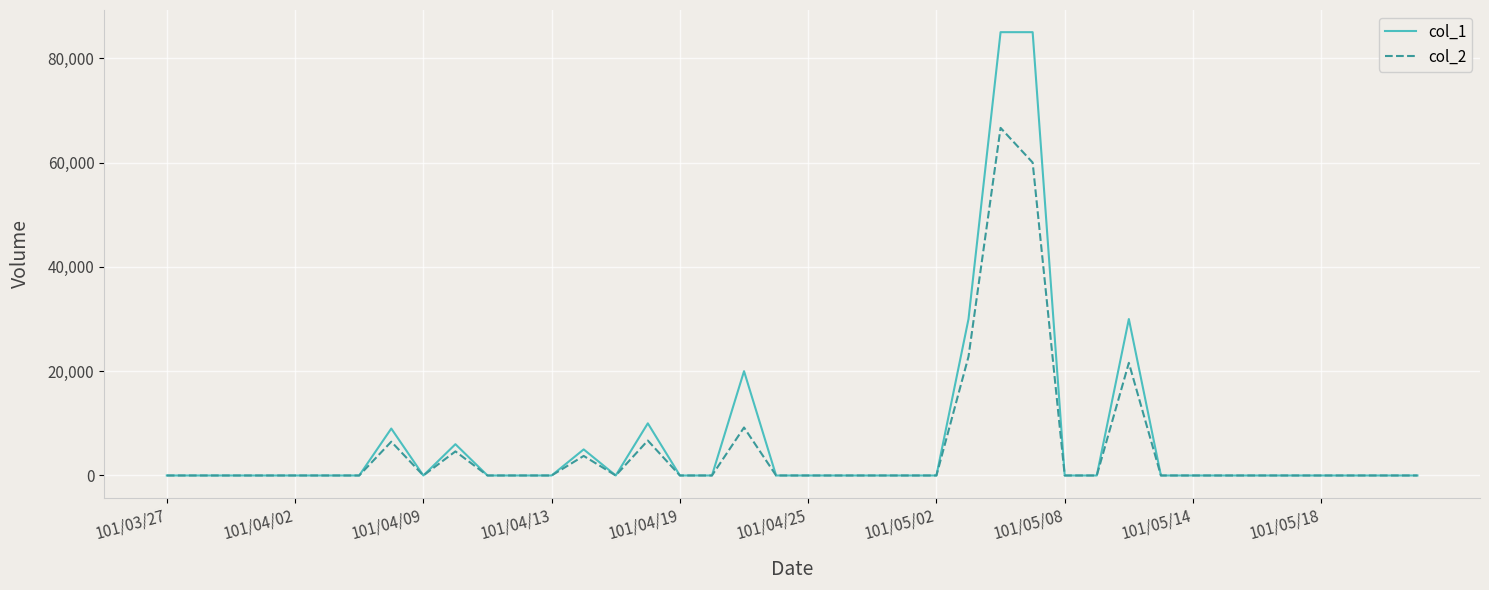

List the series in order of their peak value, highest first.

col_1, col_2